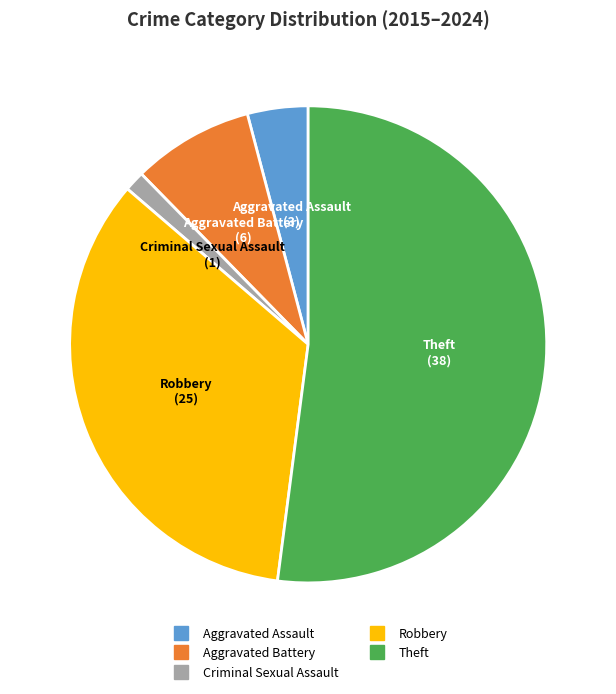

Approximately how many times larger is the value at Aggravated Battery compared to Aggravated Assault?

2.0